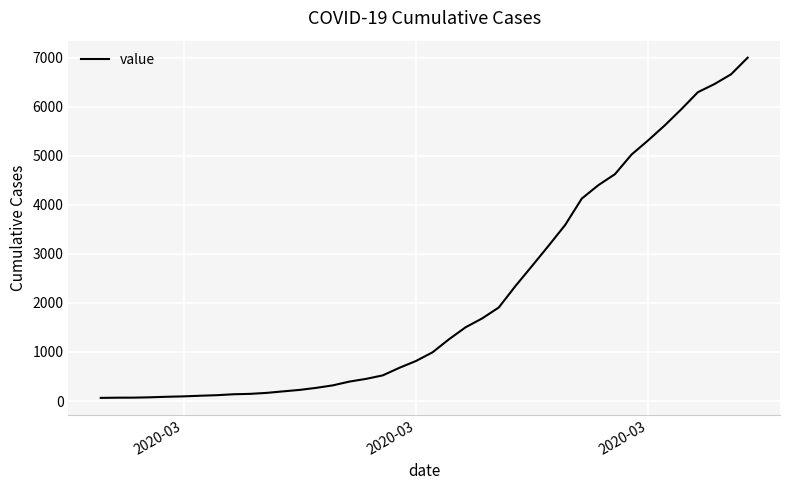

What is the difference between the maximum and minimum values?

6939